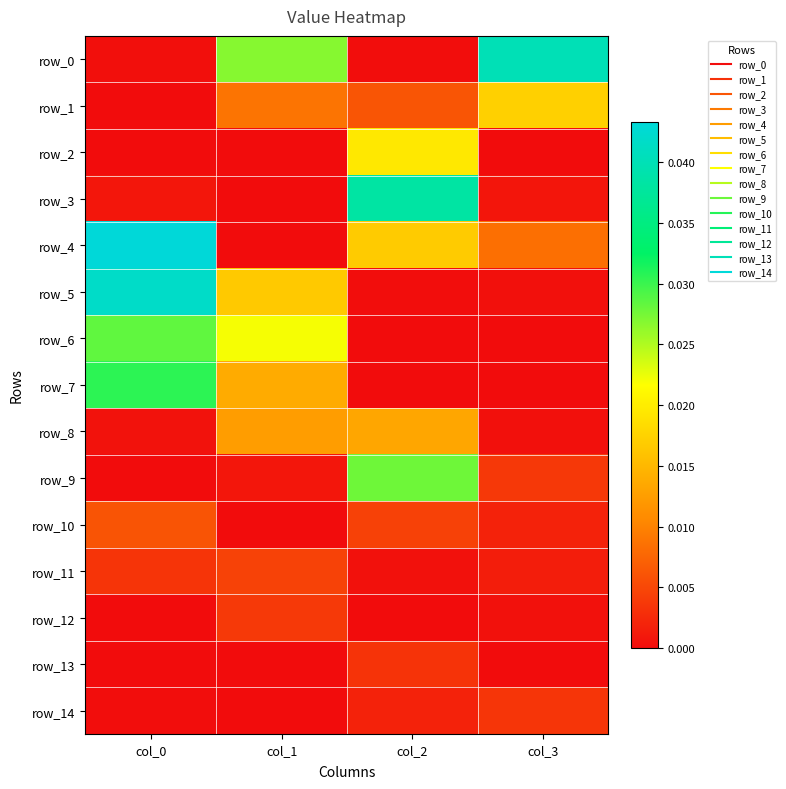

Which series has the largest total across all categories?

row_4